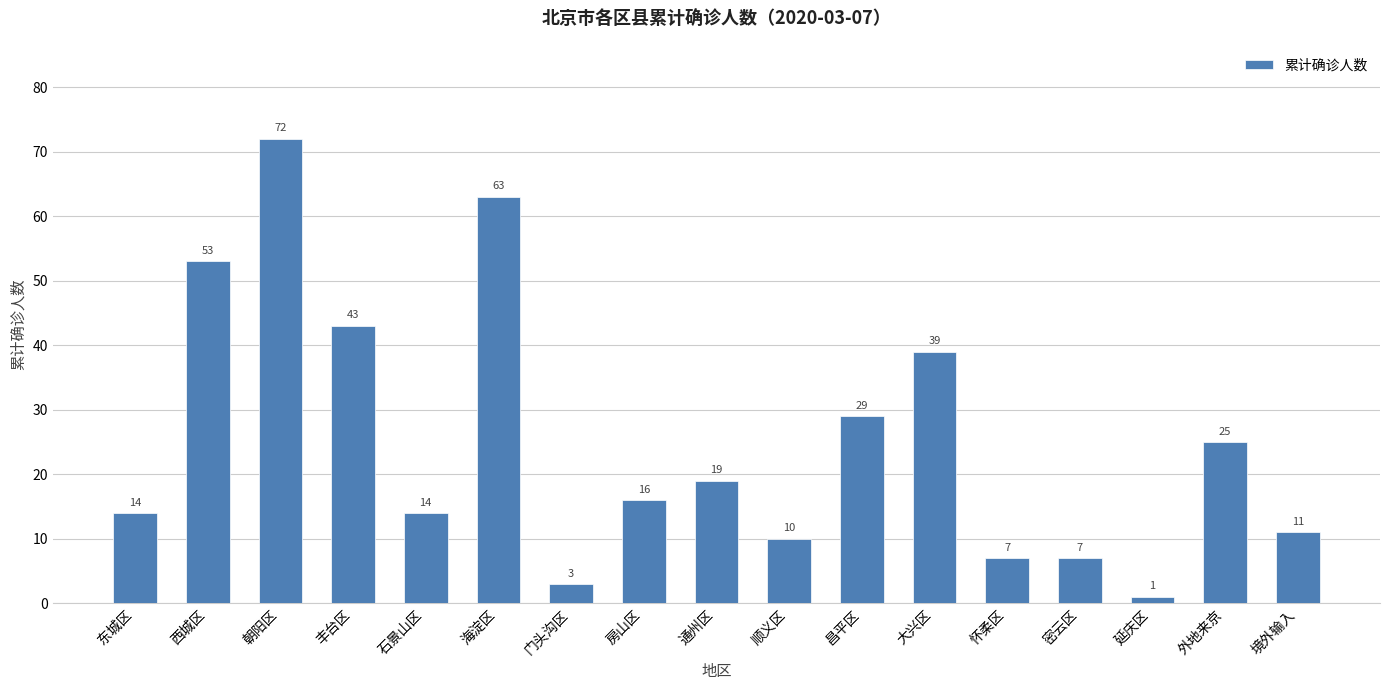

How many categories are shown in the chart?

17